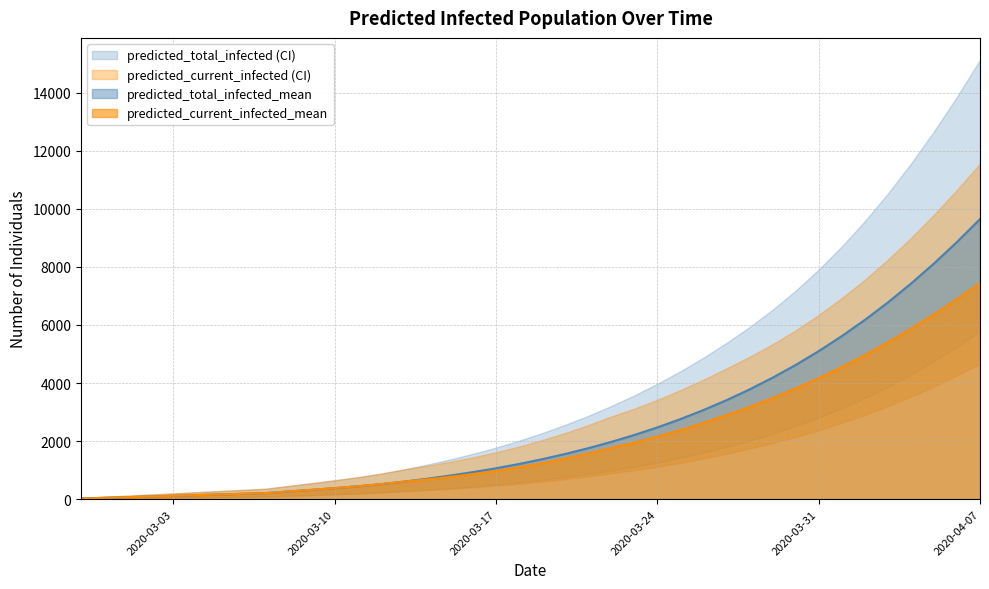

What position from the right is 2020-04-06?

2